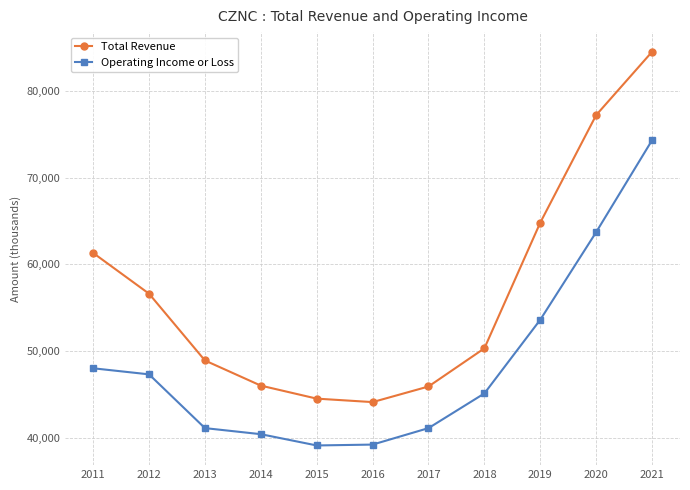

True or false: Total Revenue and Operating Income or Loss cross at least once.

False